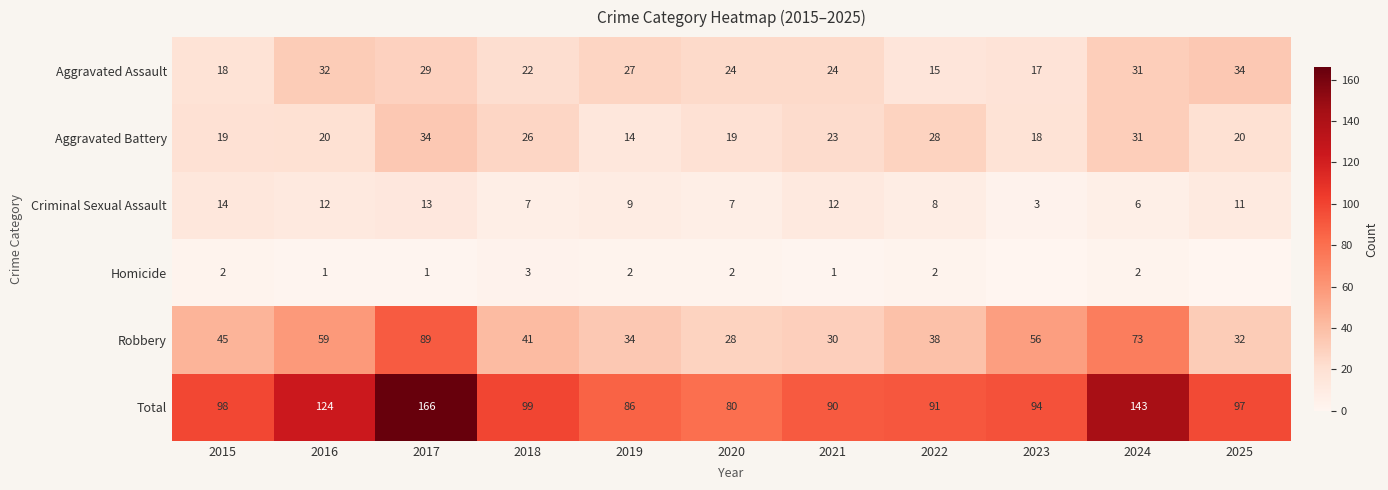

What is the sum of all Robbery values?

525